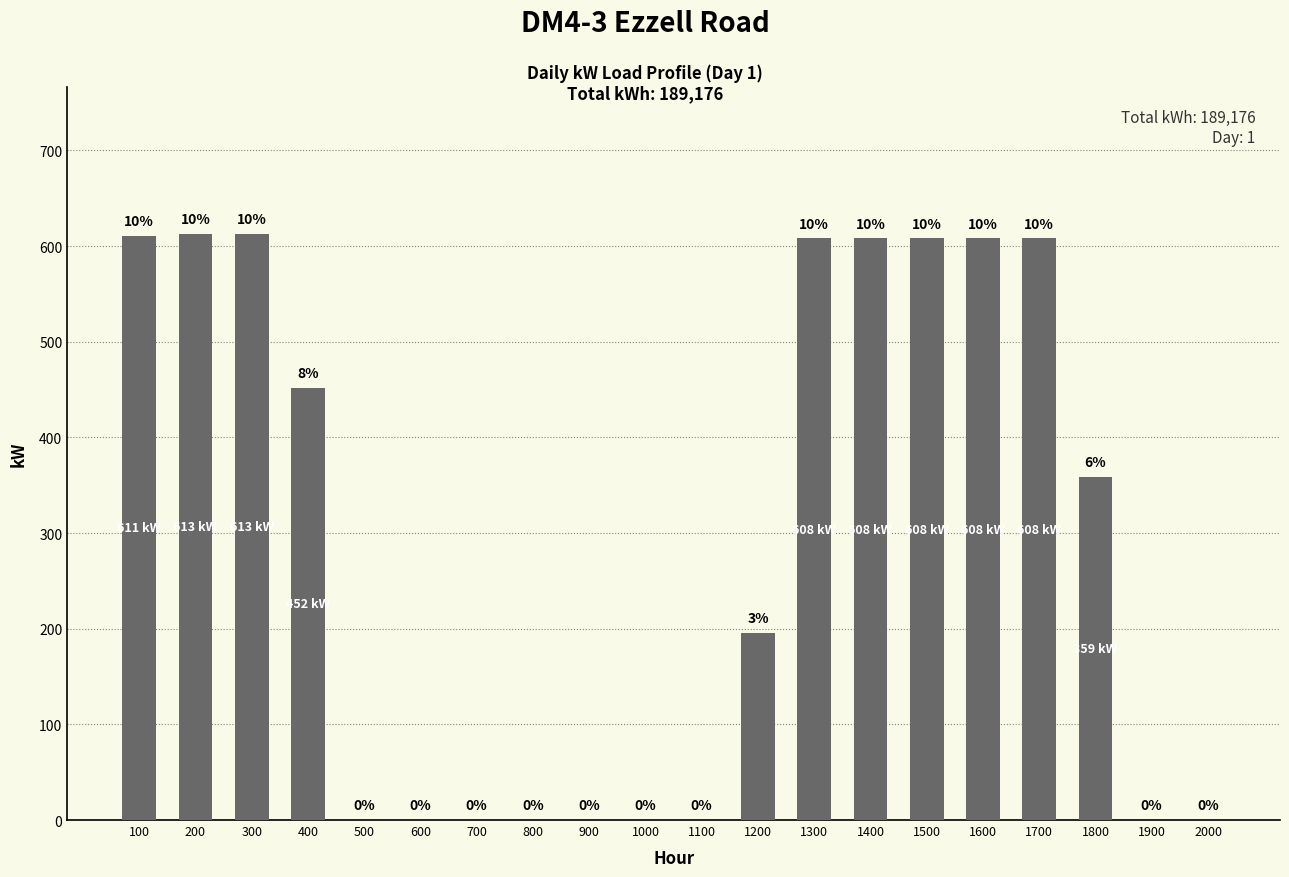

What is the average value?

294